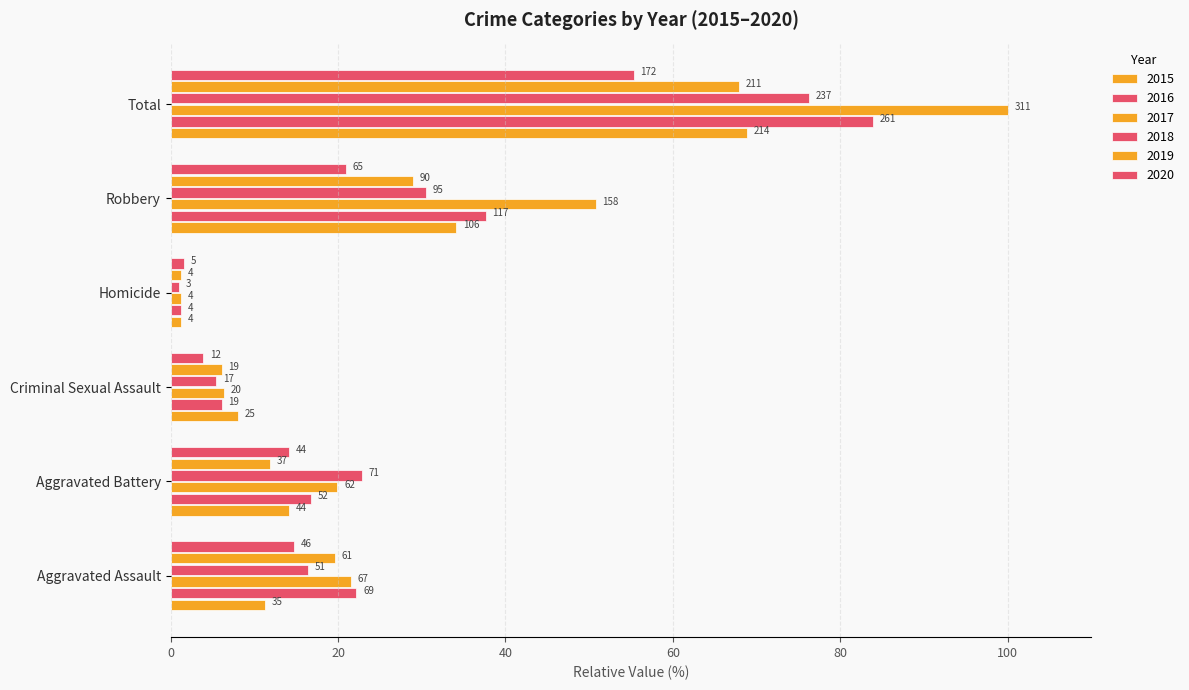

What are all the series names shown in the legend?

2015, 2016, 2017, 2018, 2019, 2020